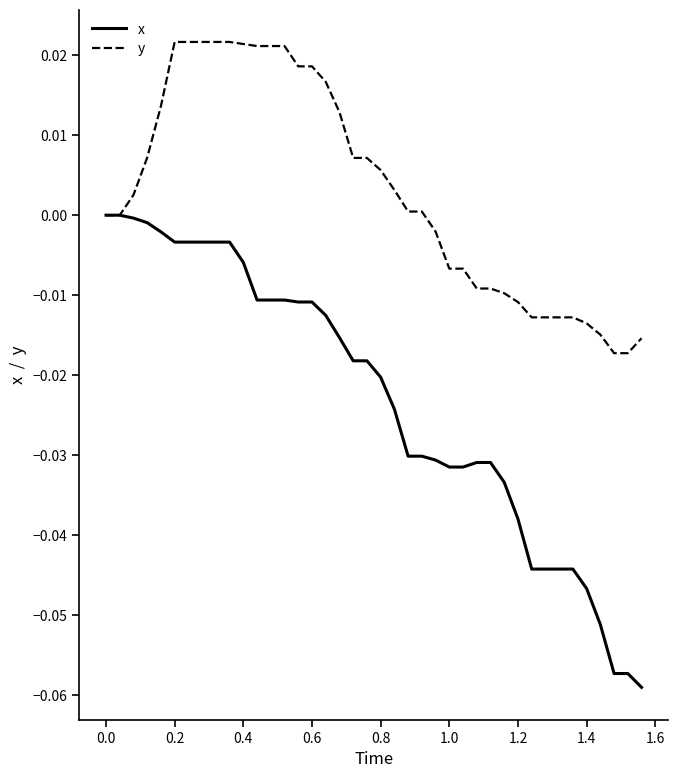

Which series has the largest total across all categories?

y